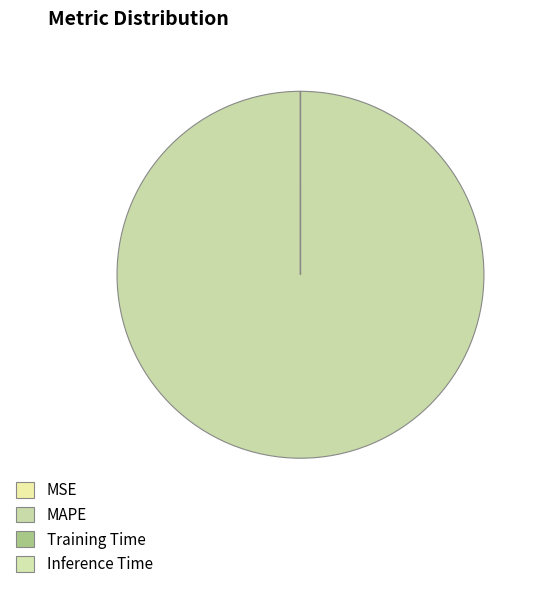

How many slices are in this pie chart?

4